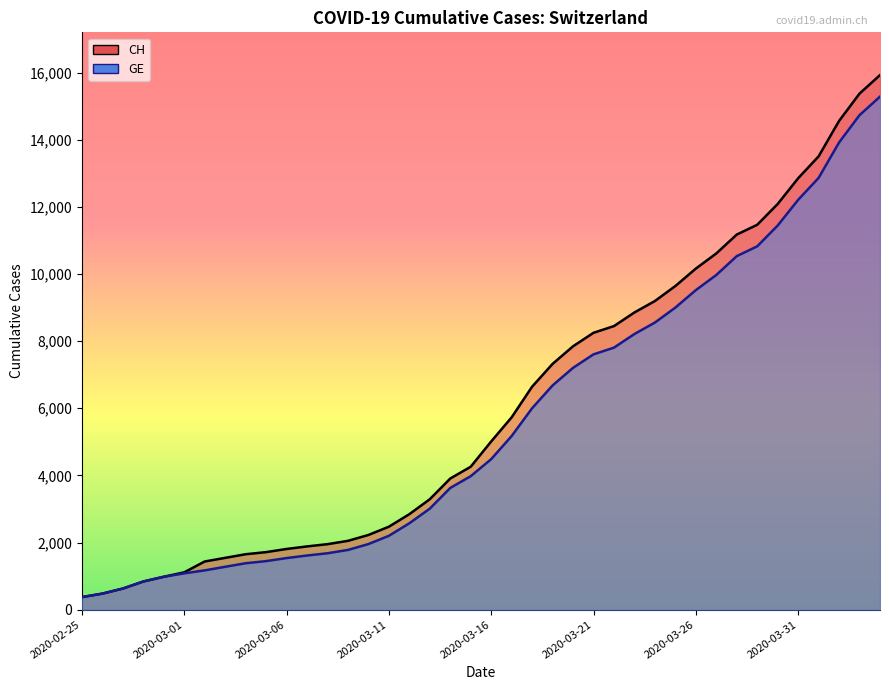

What are all the series names shown in the legend?

CH, GE